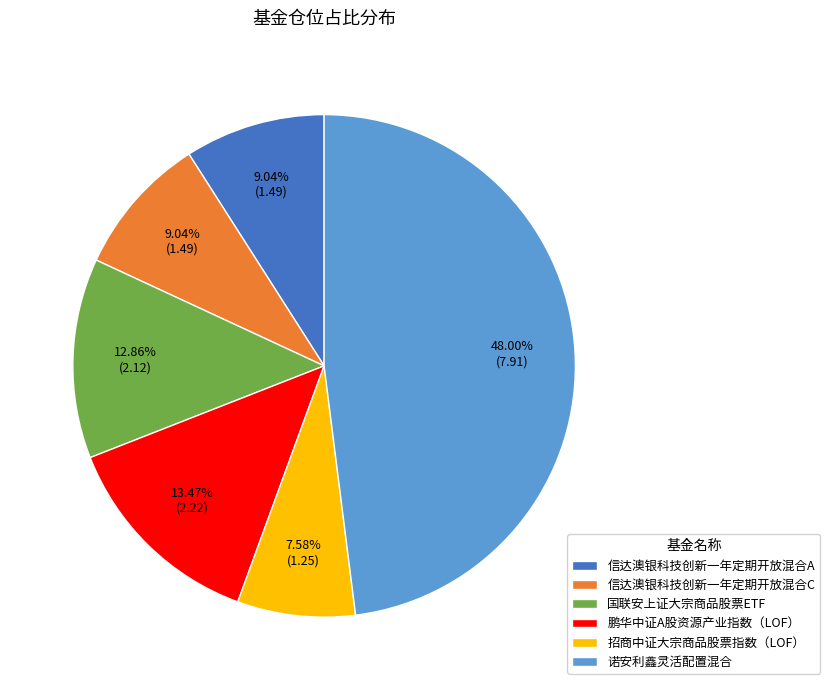

Approximately how many times larger is the value at 诺安利鑫灵活配置混合 compared to 信达澳银科技创新一年定期开放混合A?

5.3